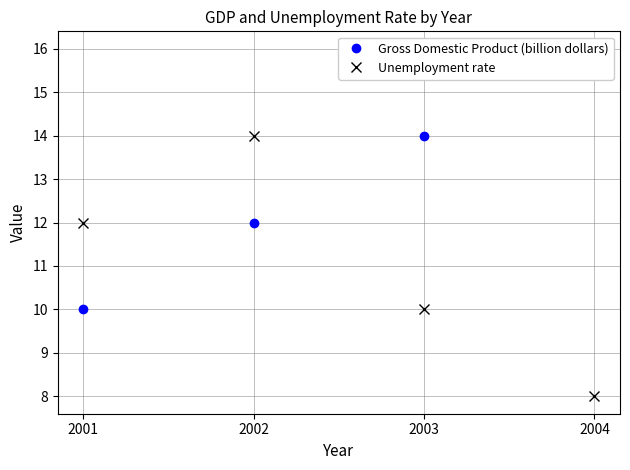

In Unemployment rate, how many points are higher than both neighbors (excluding endpoints)?

1